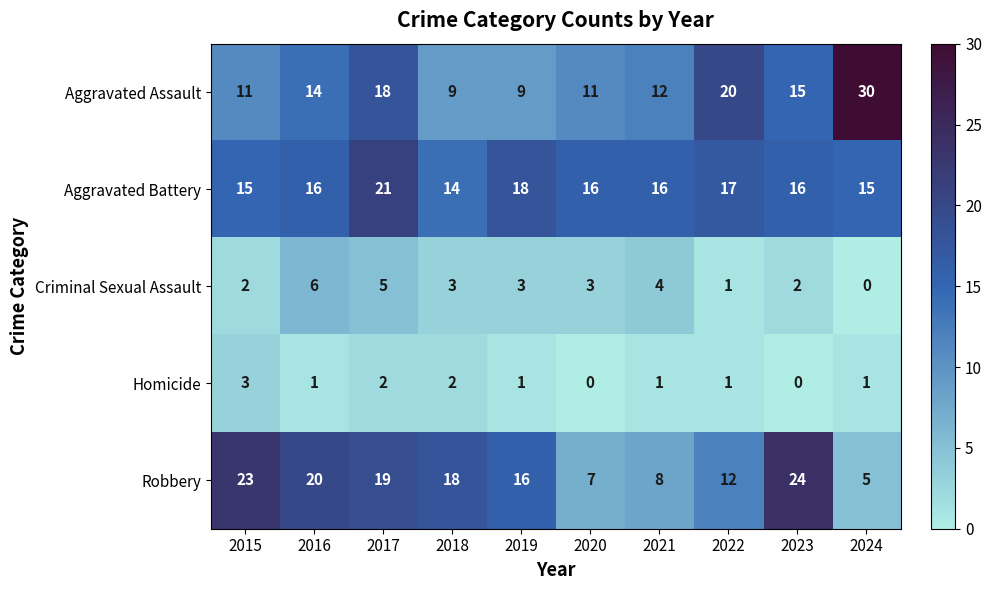

At which label does Robbery first exceed 18?

2015